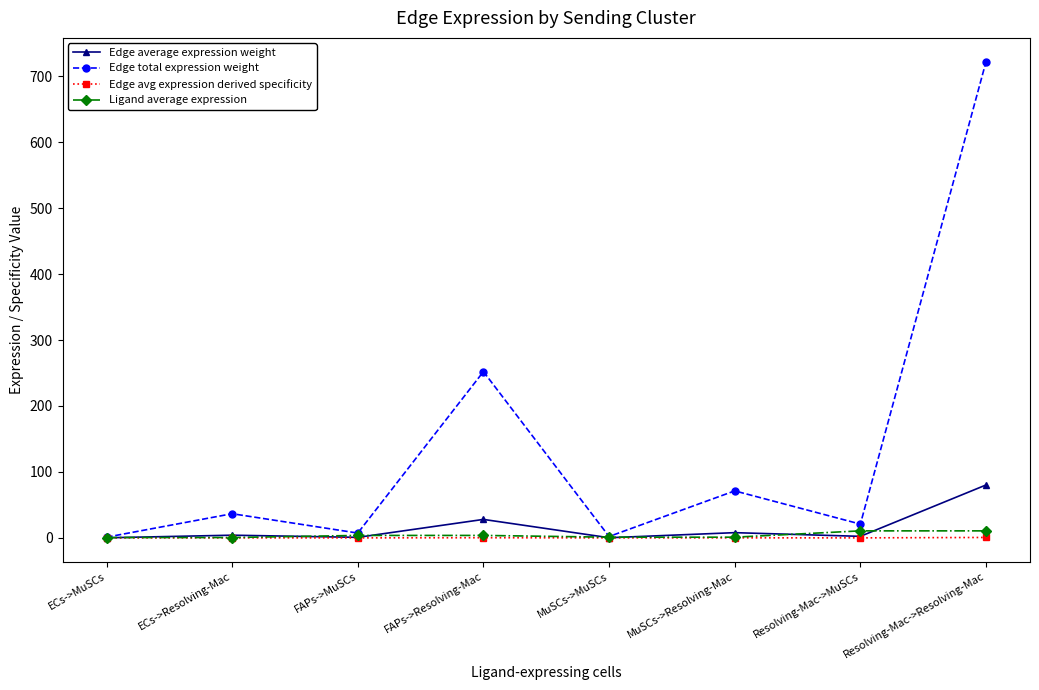

At which label does Edge total expression weight first exceed 36?

ECs->Resolving-Mac